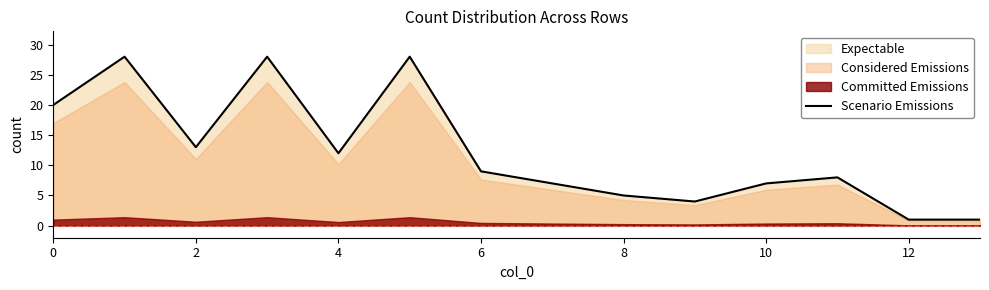

What is the value of the 7th point from the left?

9